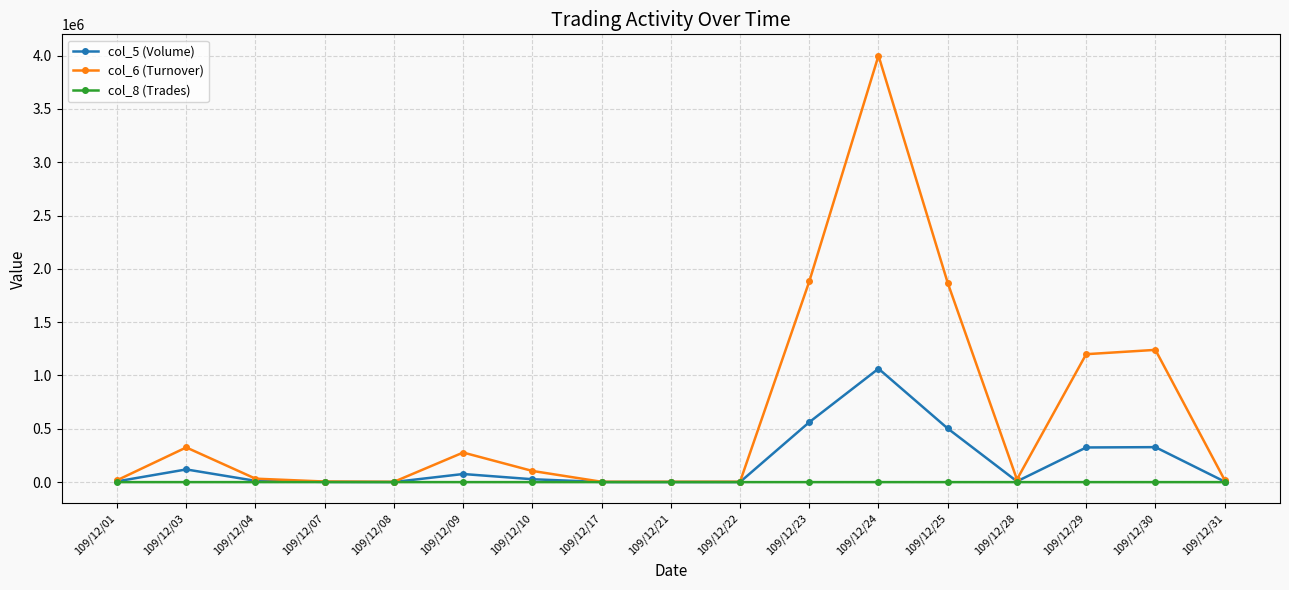

What are all the series names shown in the legend?

col_5 (Volume), col_6 (Turnover), col_8 (Trades)